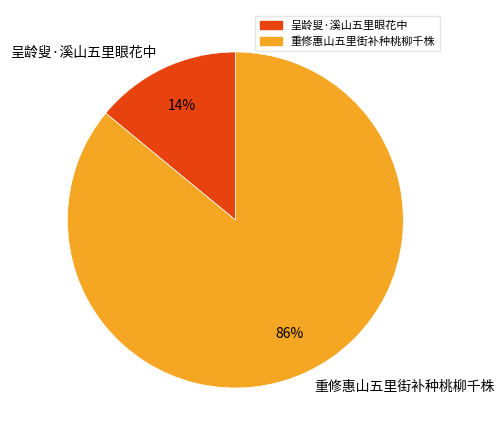

To the nearest percent, what portion does 重修惠山五里街补种桃柳千株 represent?

86%